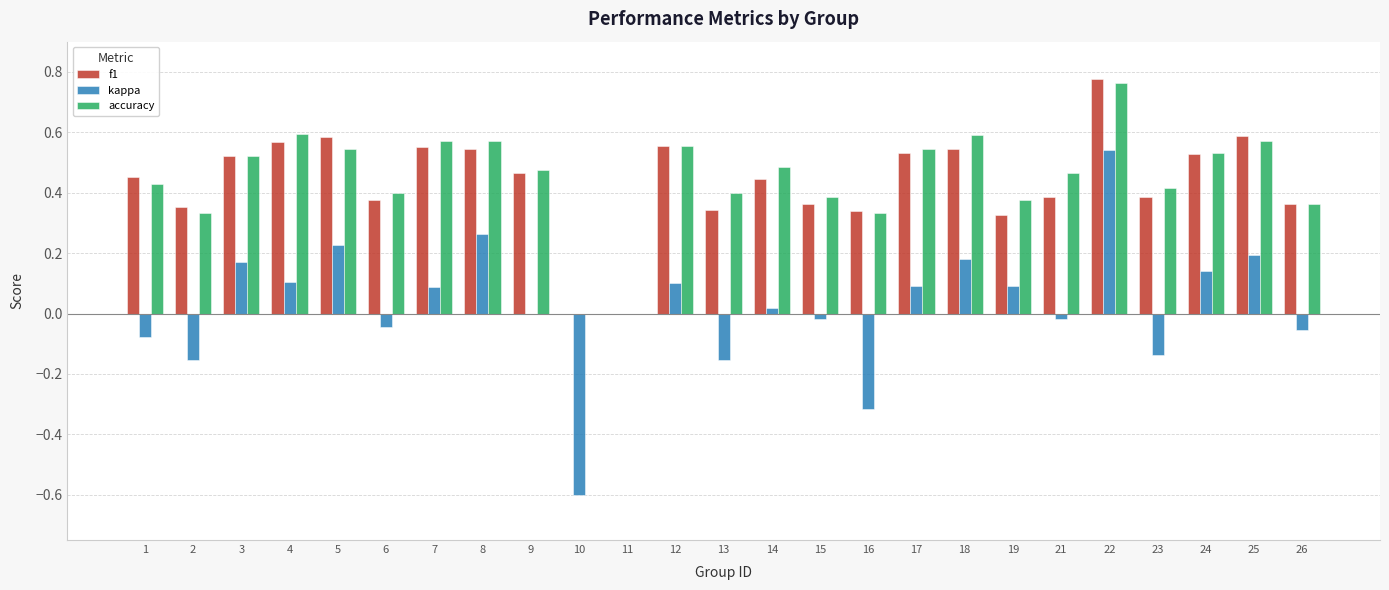

Which label corresponds to the largest value in the chart?

22